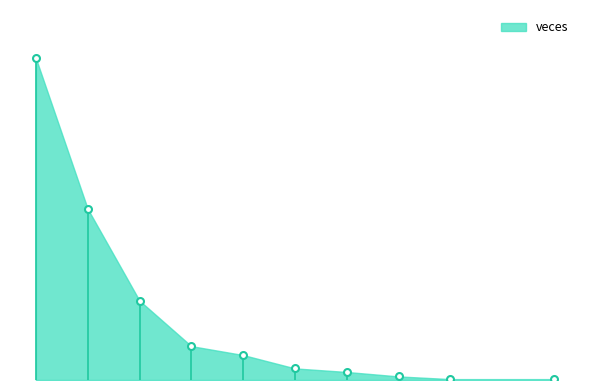

Does the chart have visible grid lines?

No